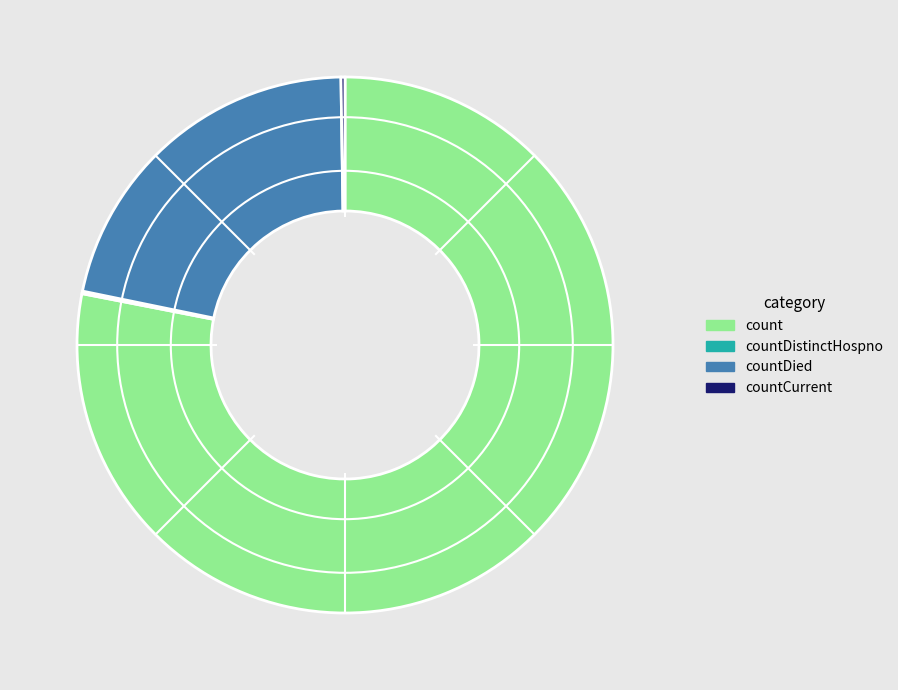

What is the largest slice in the pie chart?

count